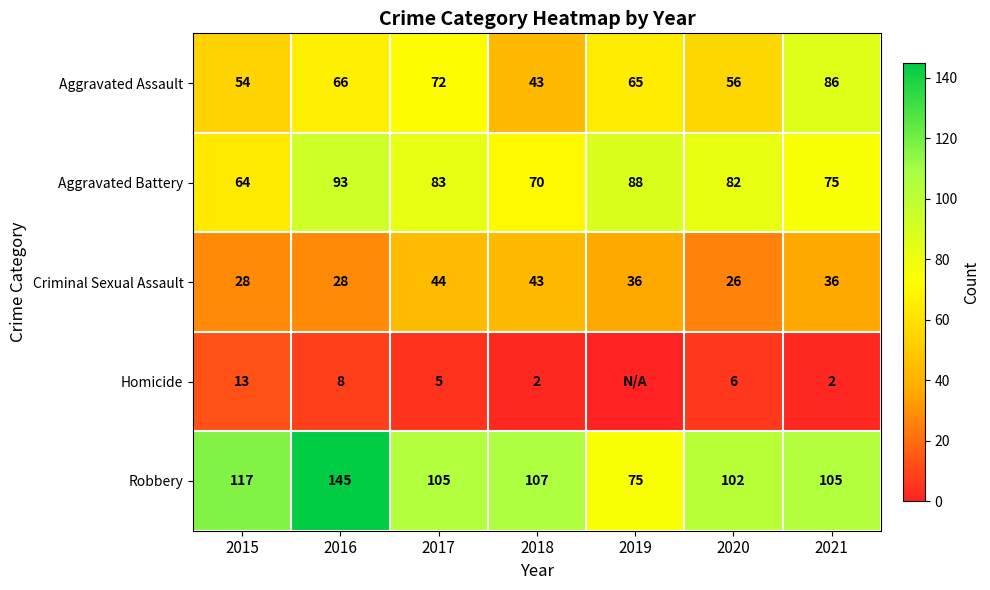

Rank the categories by Aggravated Assault value from lowest to highest.

2018, 2015, 2020, 2019, 2016, 2017, 2021